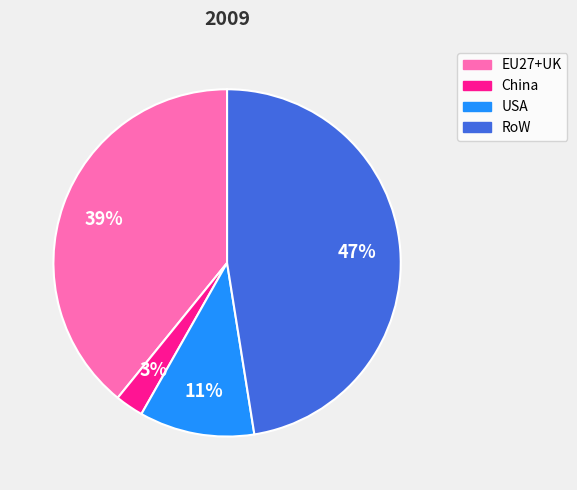

To the nearest percent, what is the average slice percentage?

25%